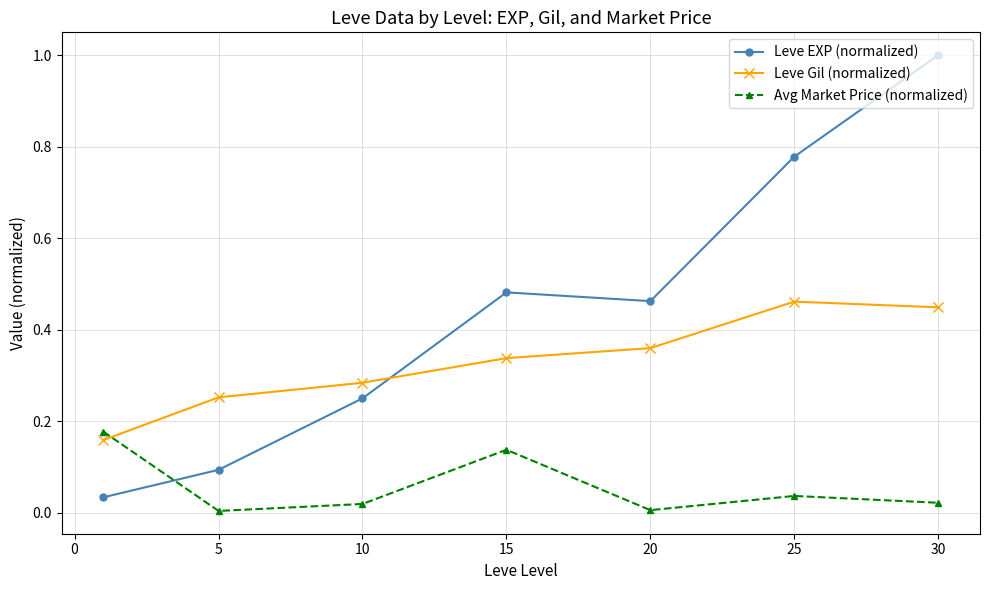

List the series in order of their overall mean, highest first.

Leve EXP (normalized), Leve Gil (normalized), Avg Market Price (normalized)